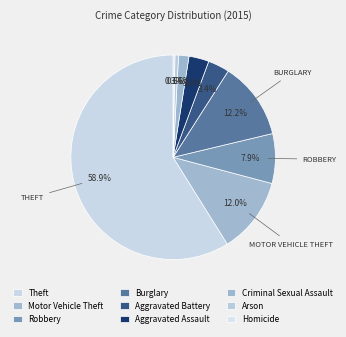

Which category has the smallest portion of the pie?

Homicide